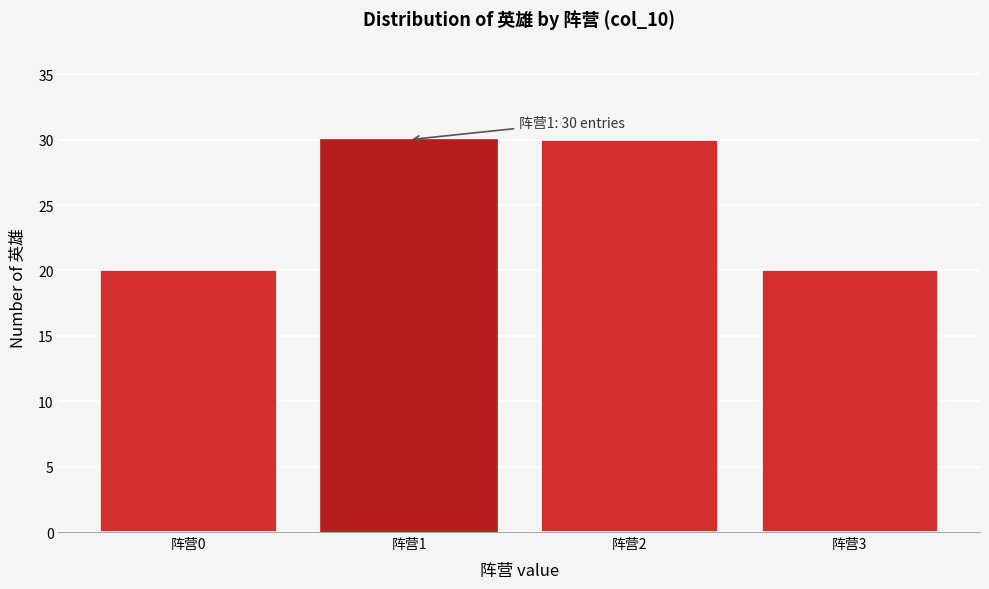

Reading left to right, extract all data points from this chart.

阵营0=20	阵营1=30	阵营2=30	阵营3=20